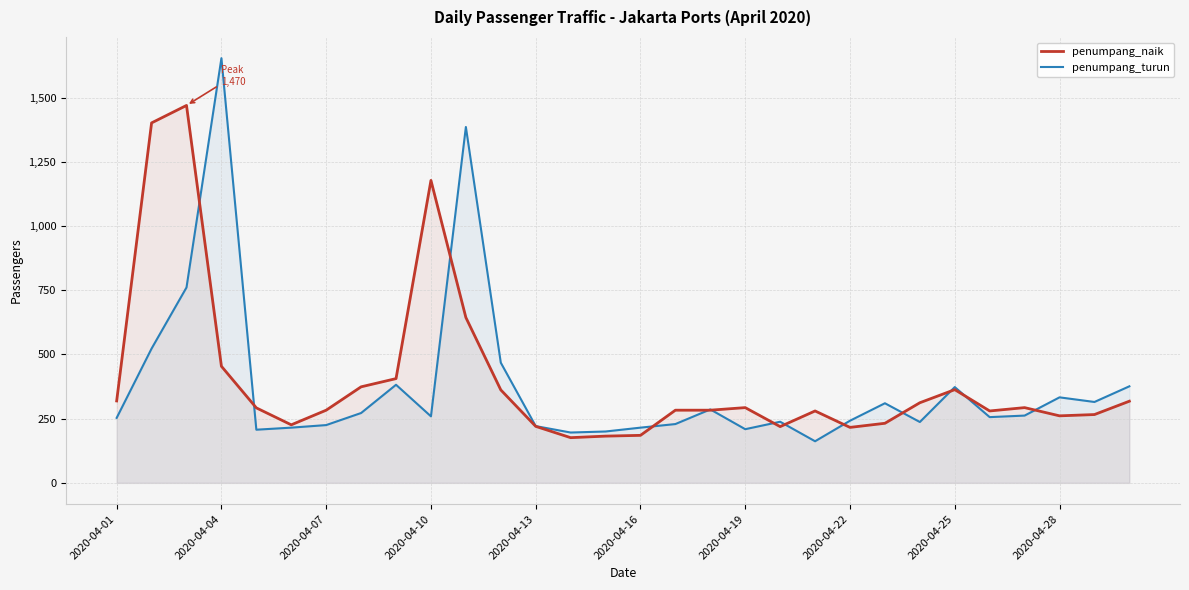

List the series in order of their peak value, lowest first.

penumpang_naik, penumpang_turun